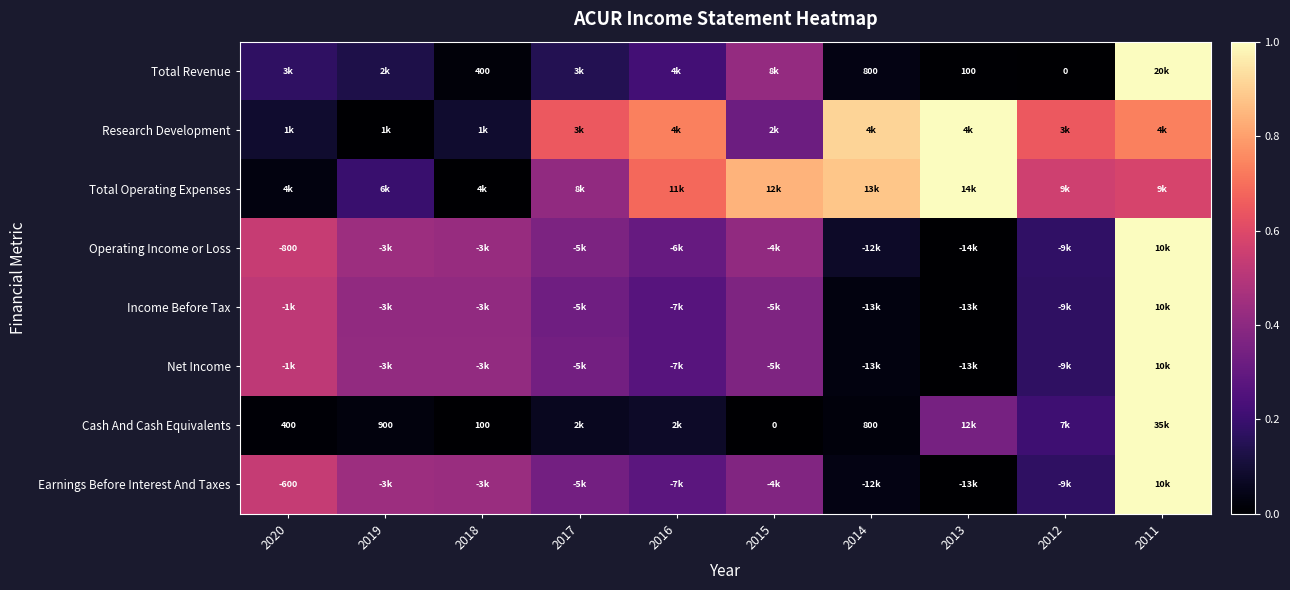

Which category has the highest value in the Total Operating Expenses series?

2013